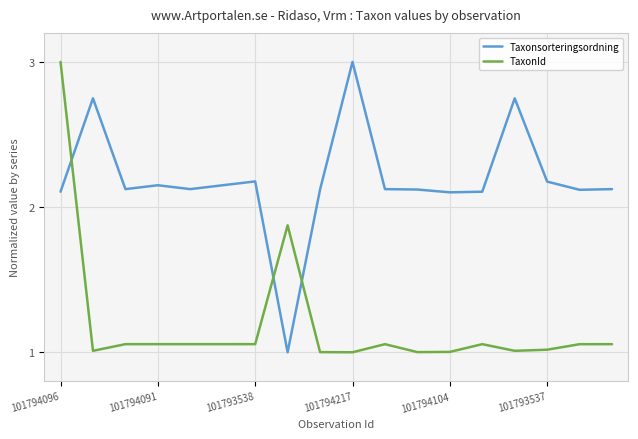

List the series in order of their overall mean, lowest first.

TaxonId, Taxonsorteringsordning